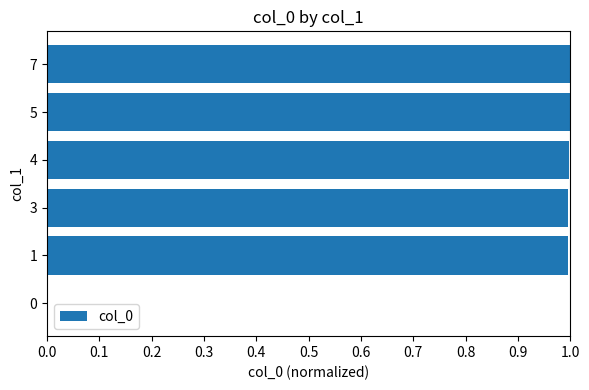

Does the chart contain stacked bars?

No